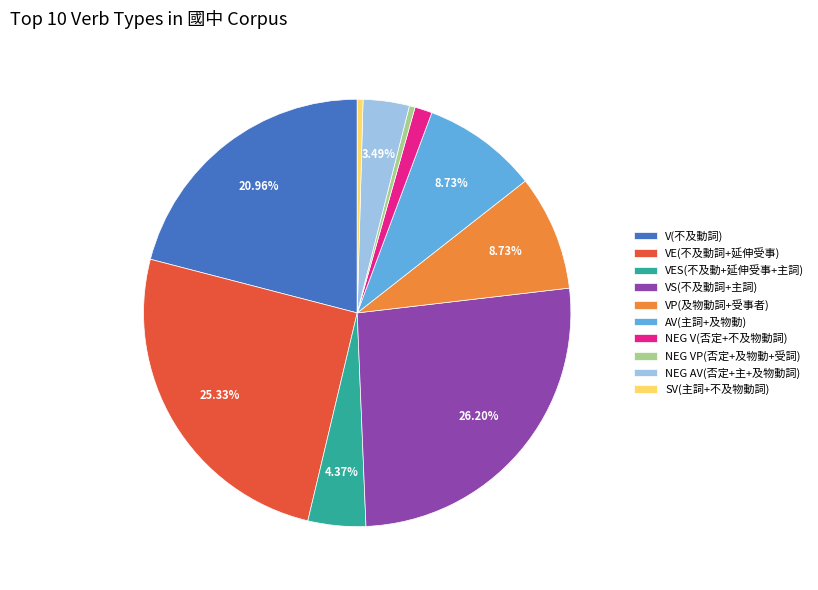

Does any single category account for the majority?

No